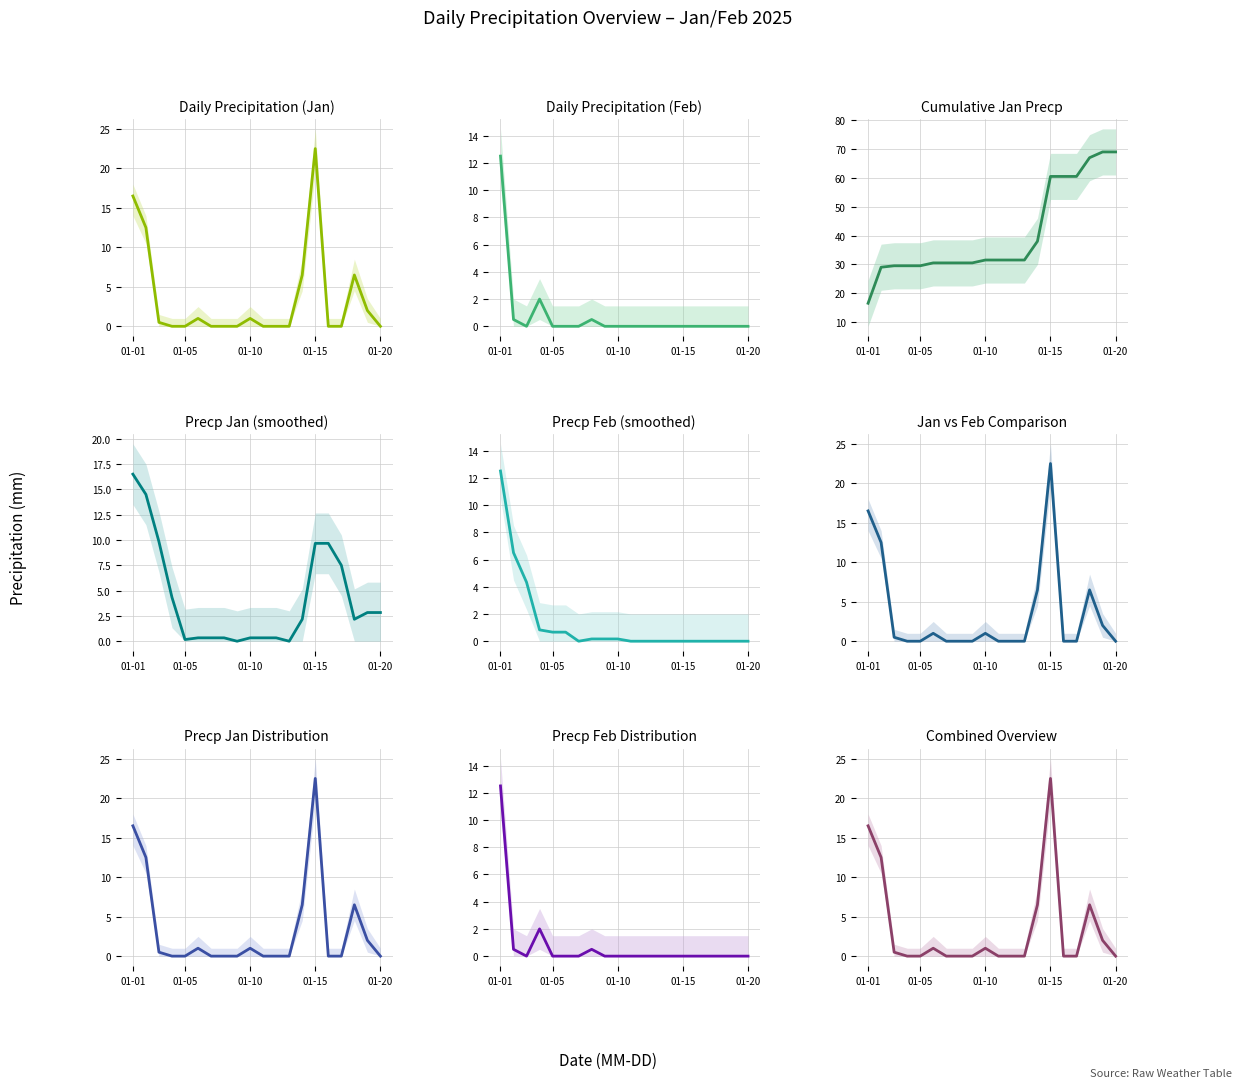

What is the difference between the maximum and second lowest values in the Precp_upper series?

22.5